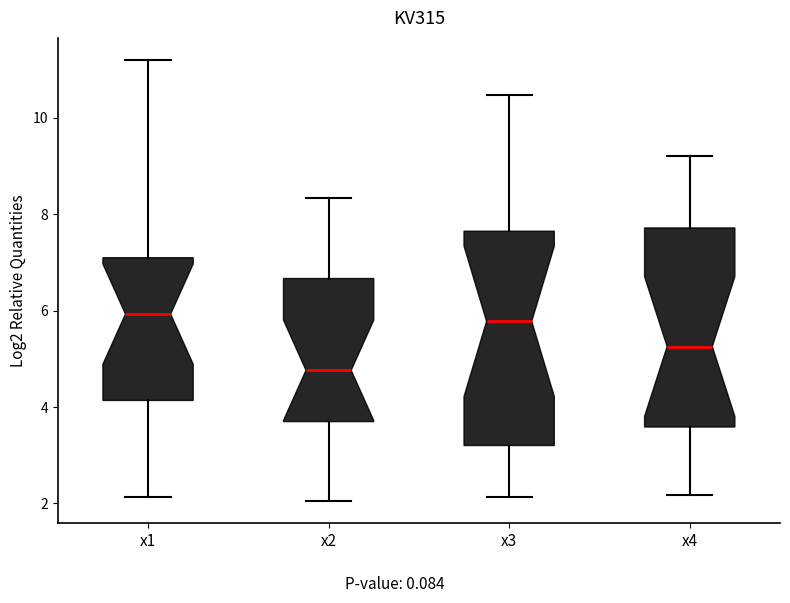

Which box is the tallest, from its lower edge to its upper edge?

x3